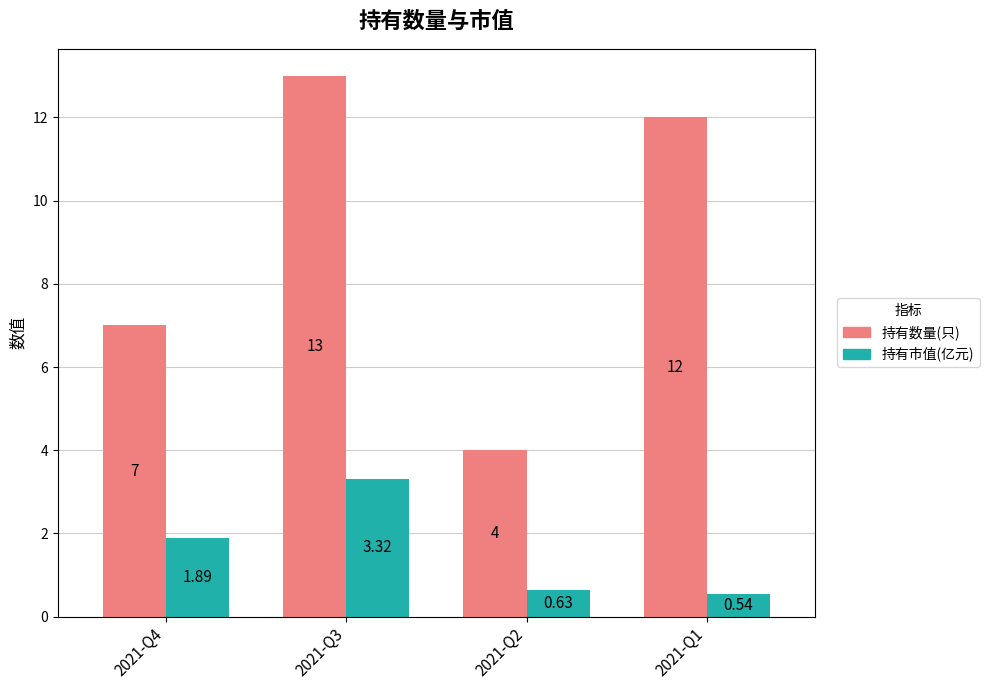

How many bars are there in each group?

2